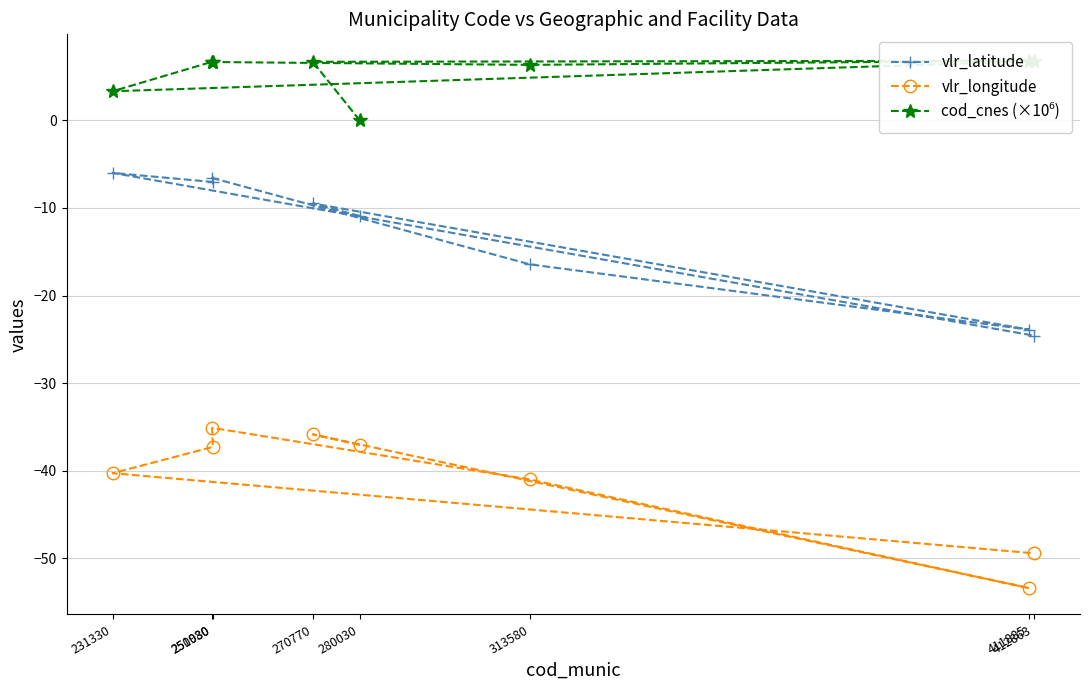

Which category has the lowest value in the vlr_longitude series?

411885